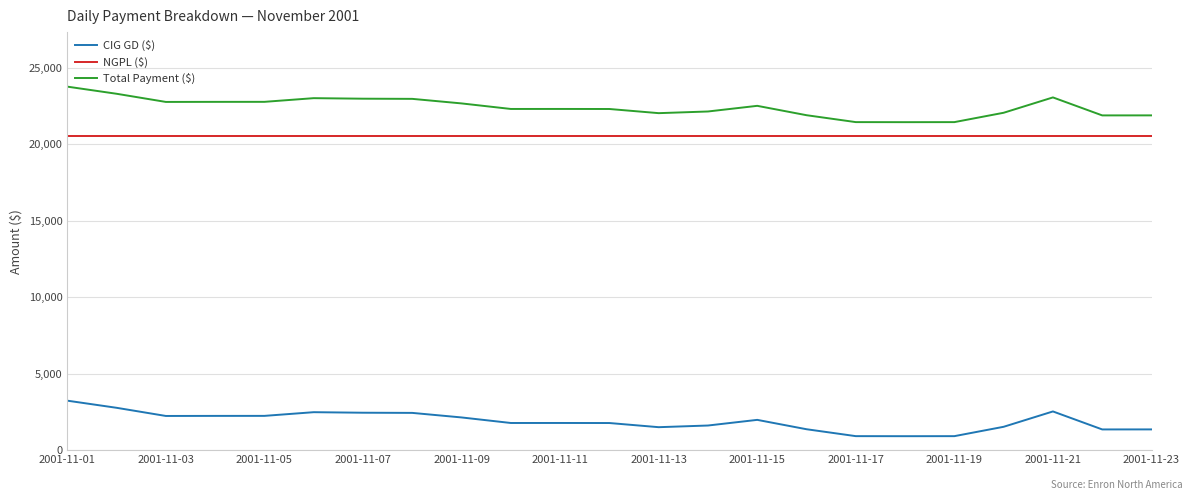

What is the minimum value for CIG GD ($)?

912.0